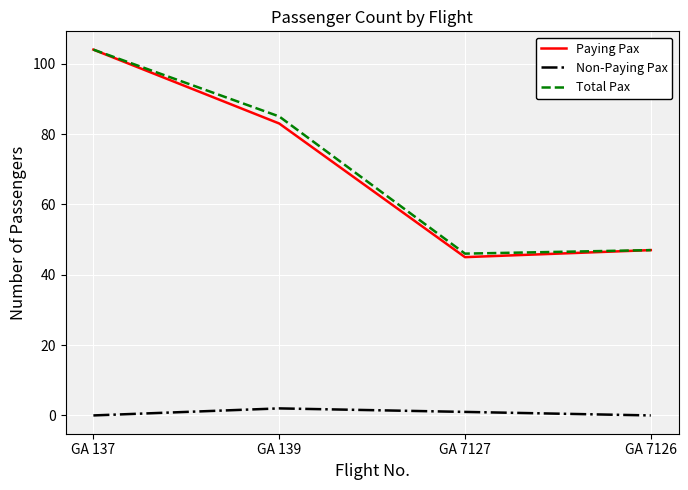

Reading right to left, transcribe all the data shown in this chart.

Paying Pax: GA 7126=47	GA 7127=45	GA 139=83	GA 137=104
Non-Paying Pax: GA 7126=0	GA 7127=1	GA 139=2	GA 137=0
Total Pax: GA 7126=47	GA 7127=46	GA 139=85	GA 137=104